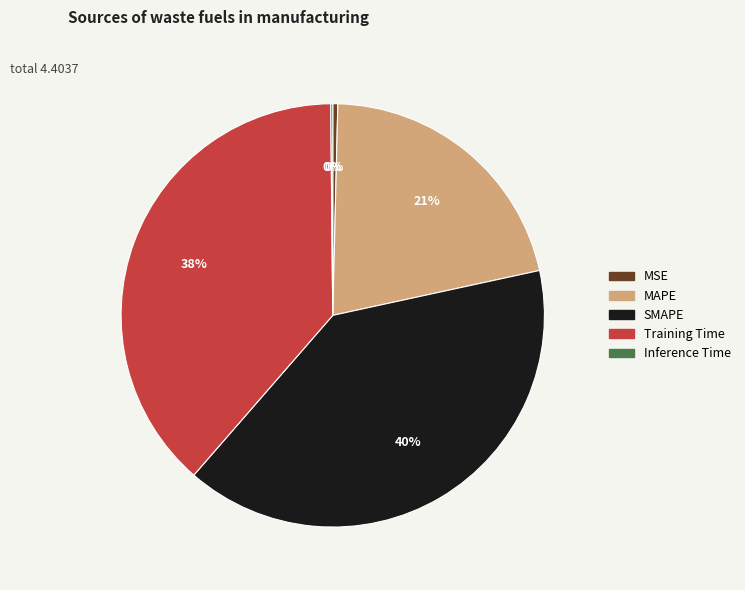

Do SMAPE and MSE together represent more than half of the pie?

No